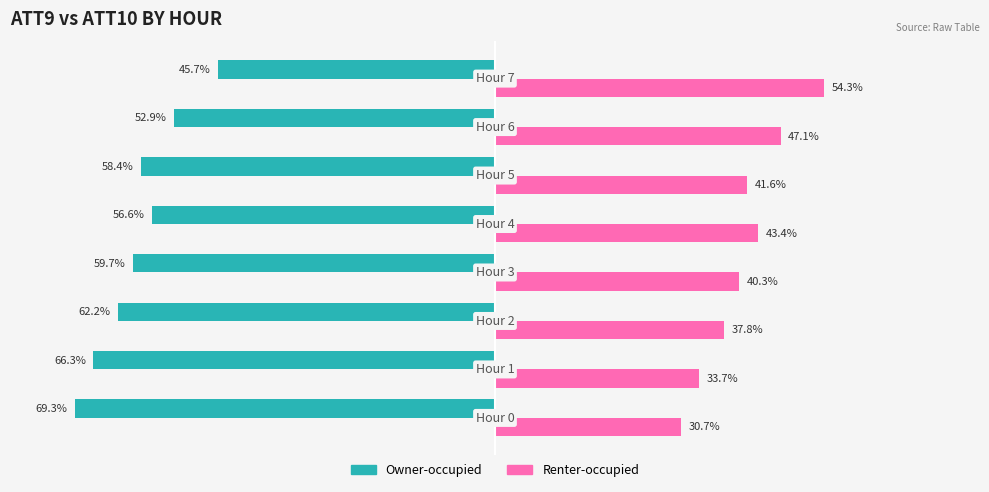

Which series has the largest total across all categories?

Renter-occupied